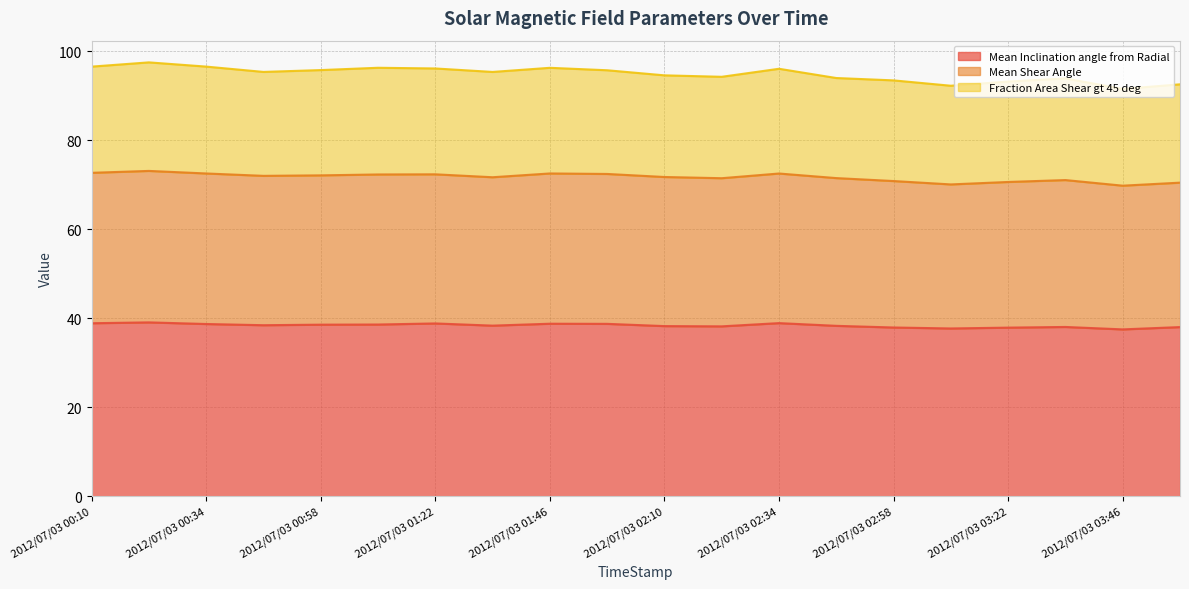

At how many categories does at least one series exceed 59?

20